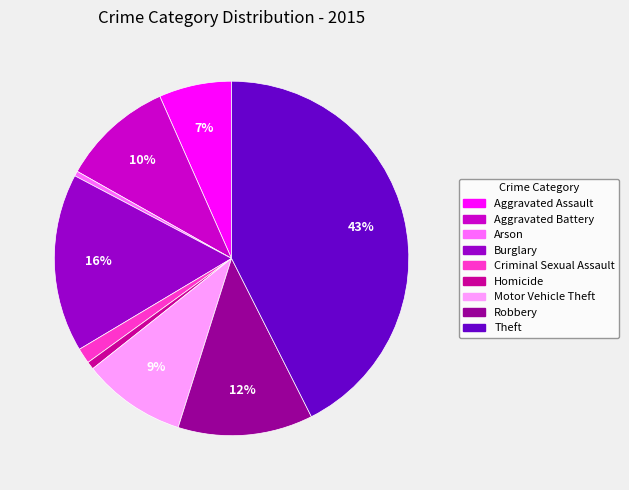

To the nearest percent, what is the combined percentage of Aggravated Assault and Burglary?

23%